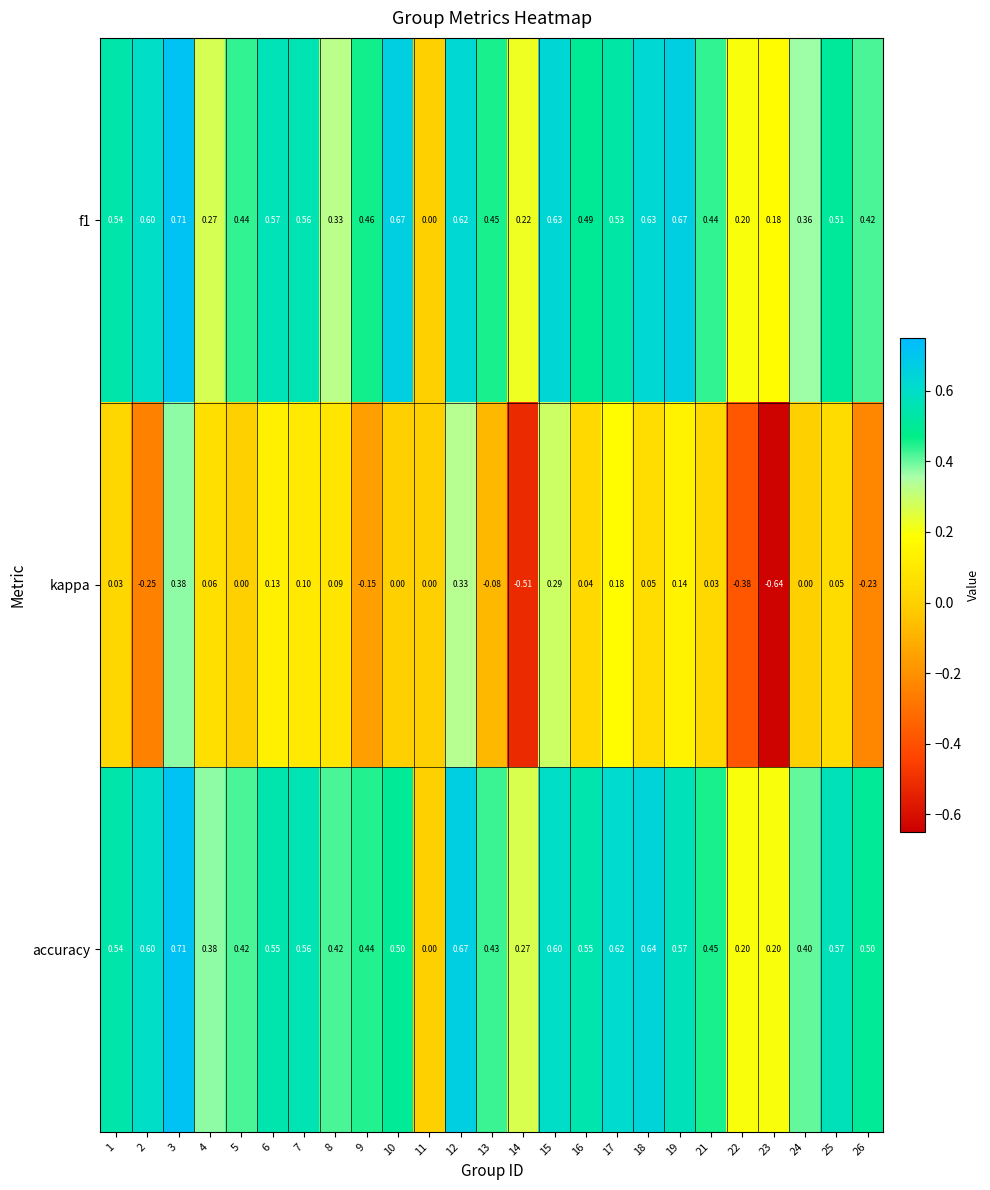

Which series has the largest total across all categories?

accuracy